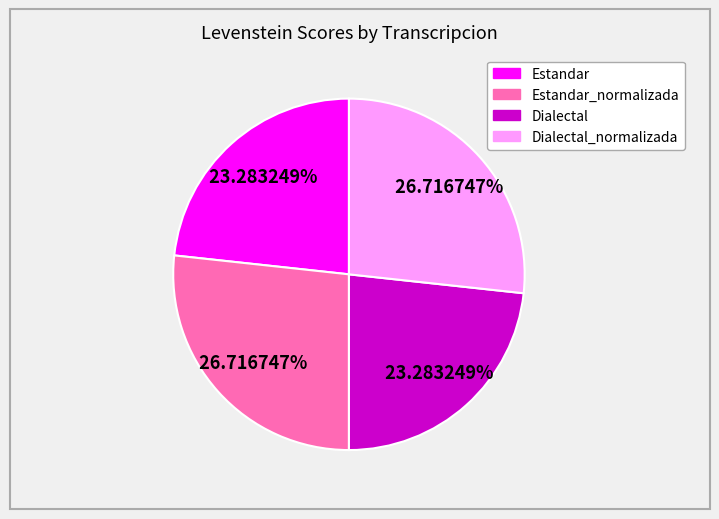

Count the number of slices in the pie.

4